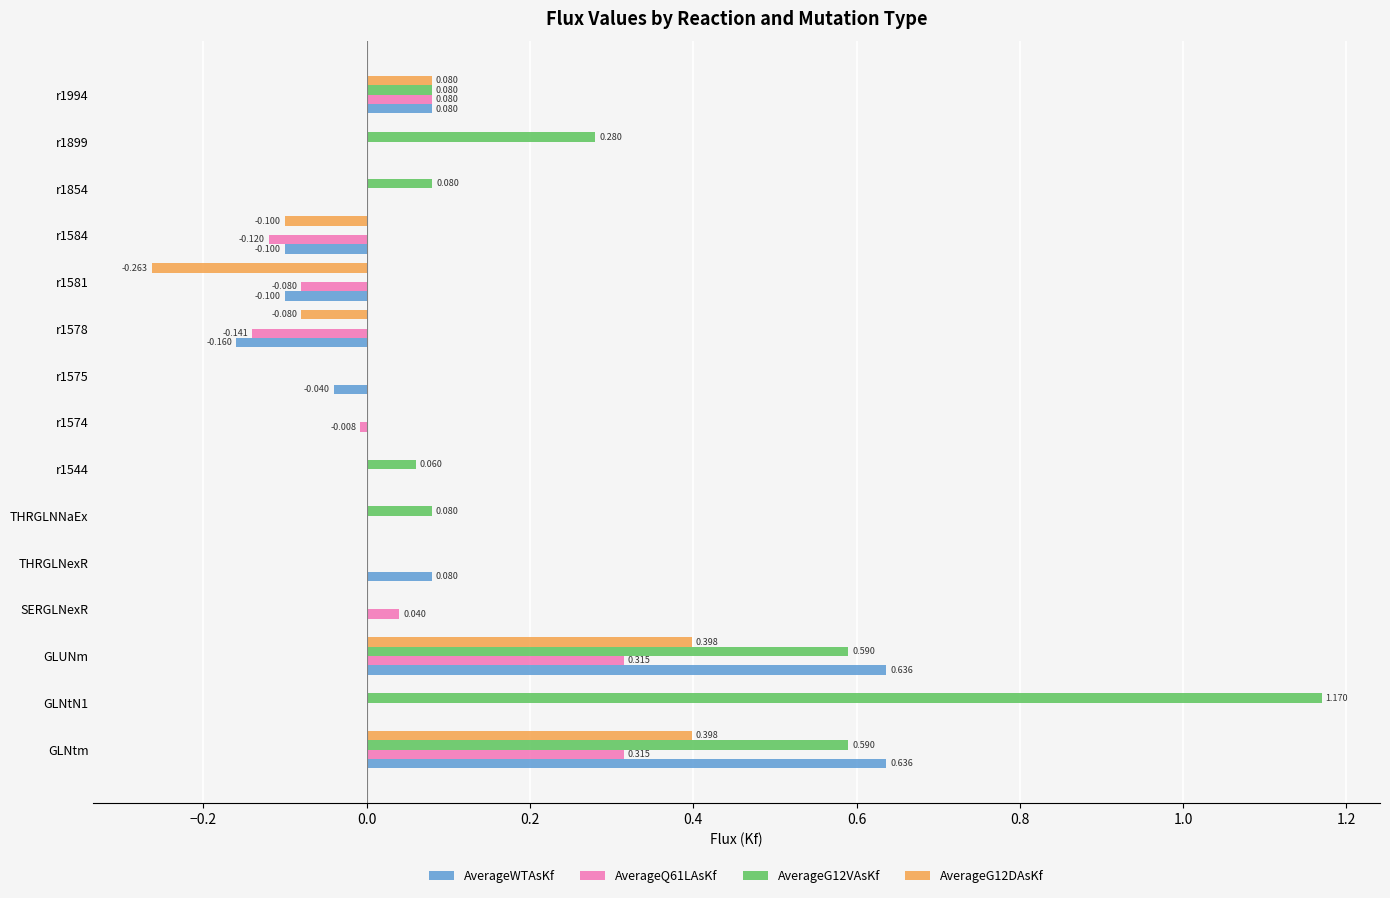

How many categories are shown in the chart?

15